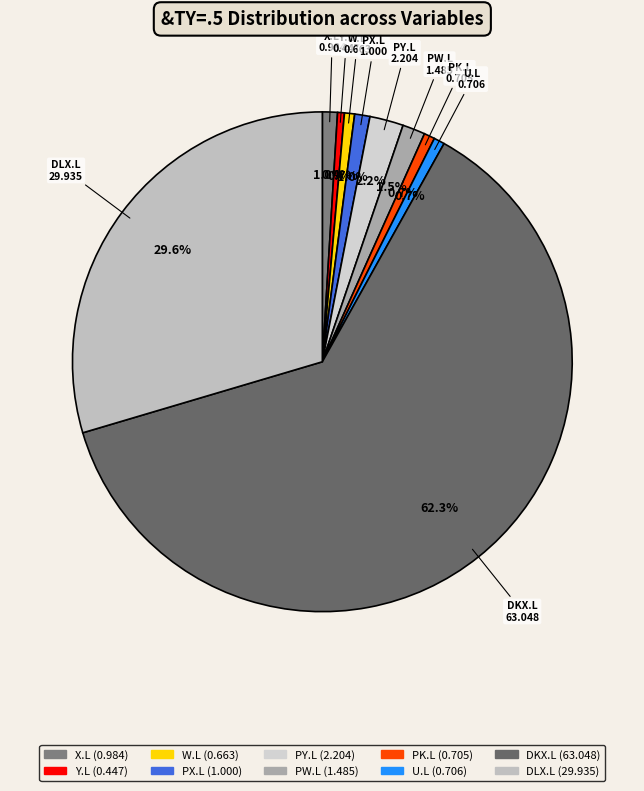

Which has a higher value, PX.L or DLX.L?

DLX.L